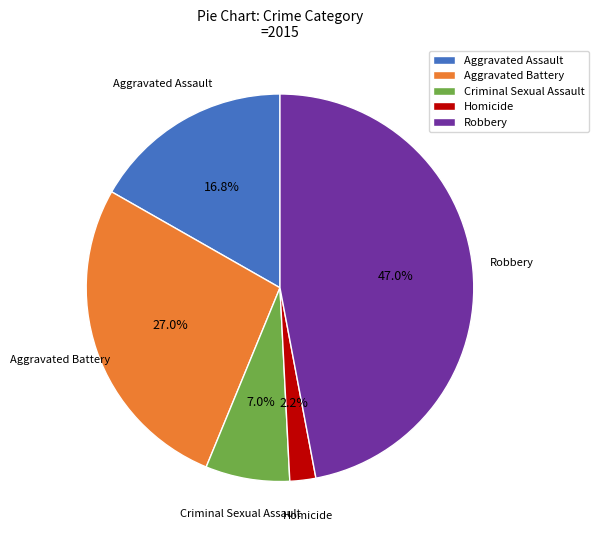

To the nearest percent, what portion does Robbery represent?

47%